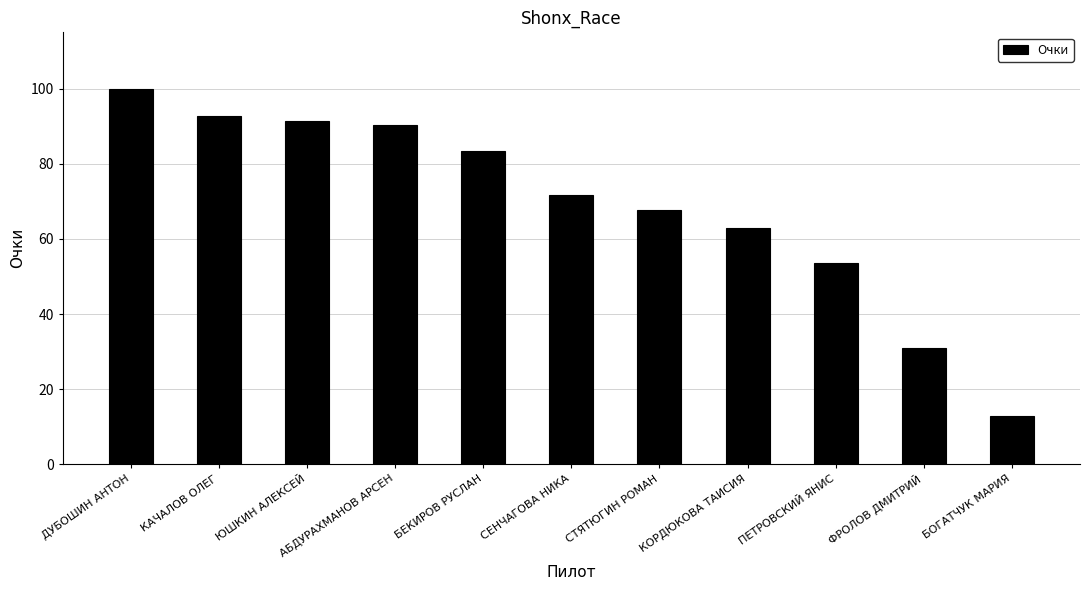

Rank the categories by value from lowest to highest.

БОГАТЧУК МАРИЯ, ФРОЛОВ ДМИТРИЙ, ПЕТРОВСКИЙ ЯНИС, КОРДЮКОВА ТАИСИЯ, СТЯТЮГИН РОМАН, СЕНЧАГОВА НИКА, БЕКИРОВ РУСЛАН, АБДУРАХМАНОВ АРСЕН, ЮШКИН АЛЕКСЕЙ, КАЧАЛОВ ОЛЕГ, ДУБОШИН АНТОН